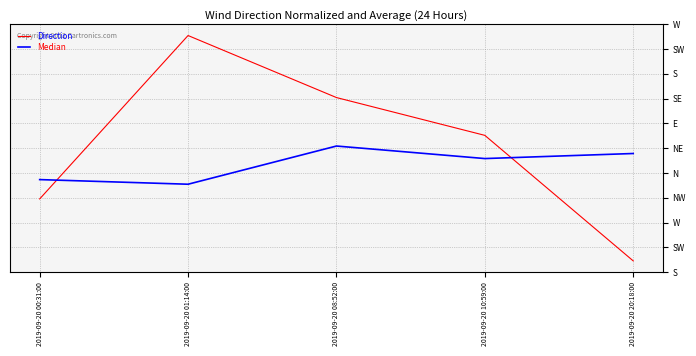

Which series has the widest spread of values?

Direction